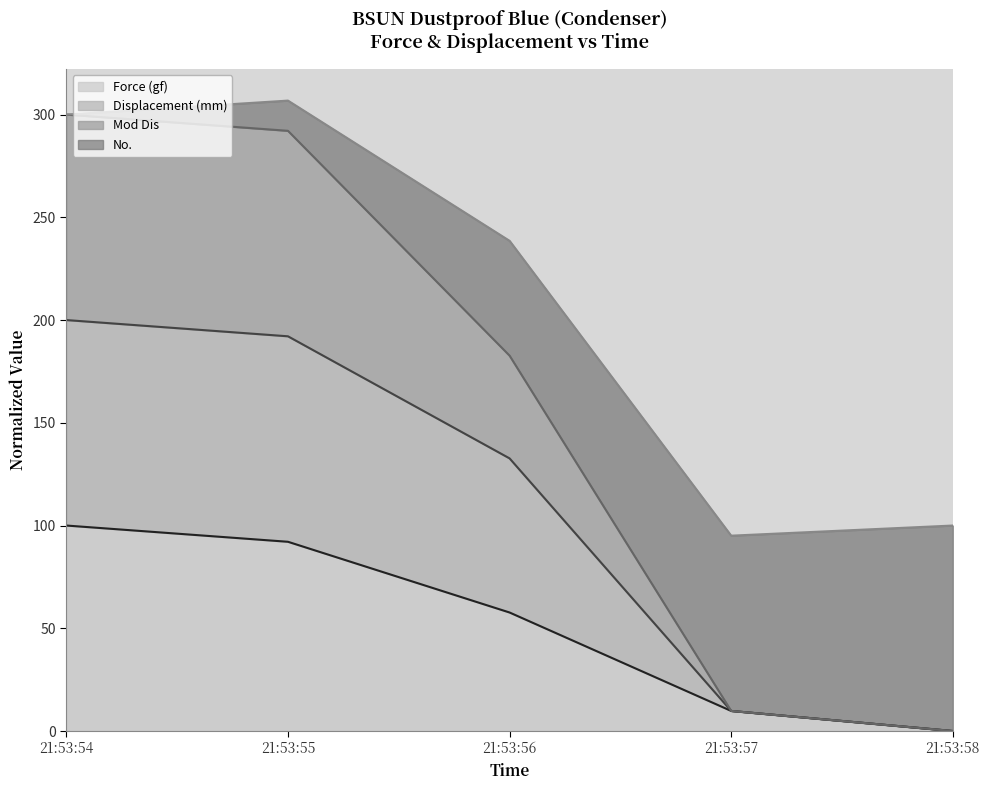

Does the chart have visible grid lines?

No